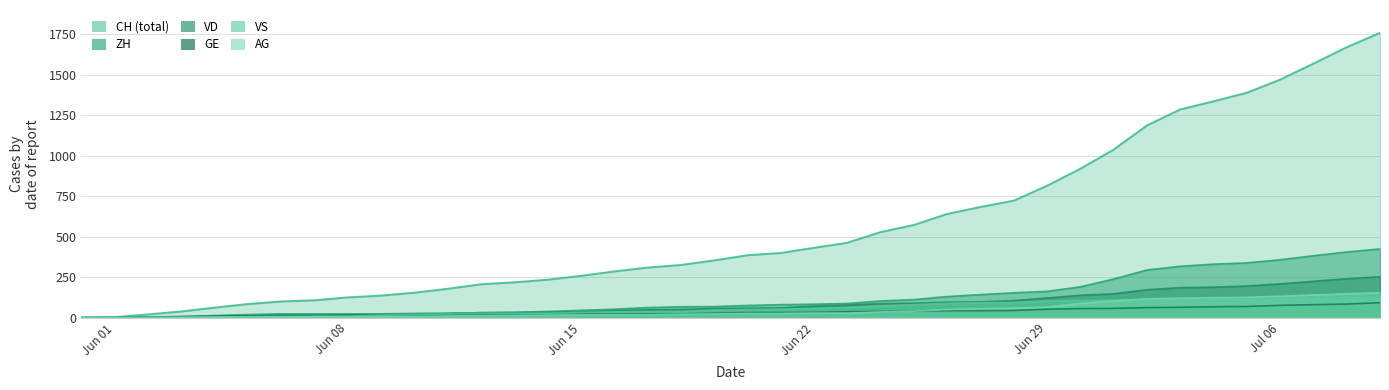

At 2020-06-04, list the series in order from largest to smallest.

CH, ZH, VD, GE, VS, AG